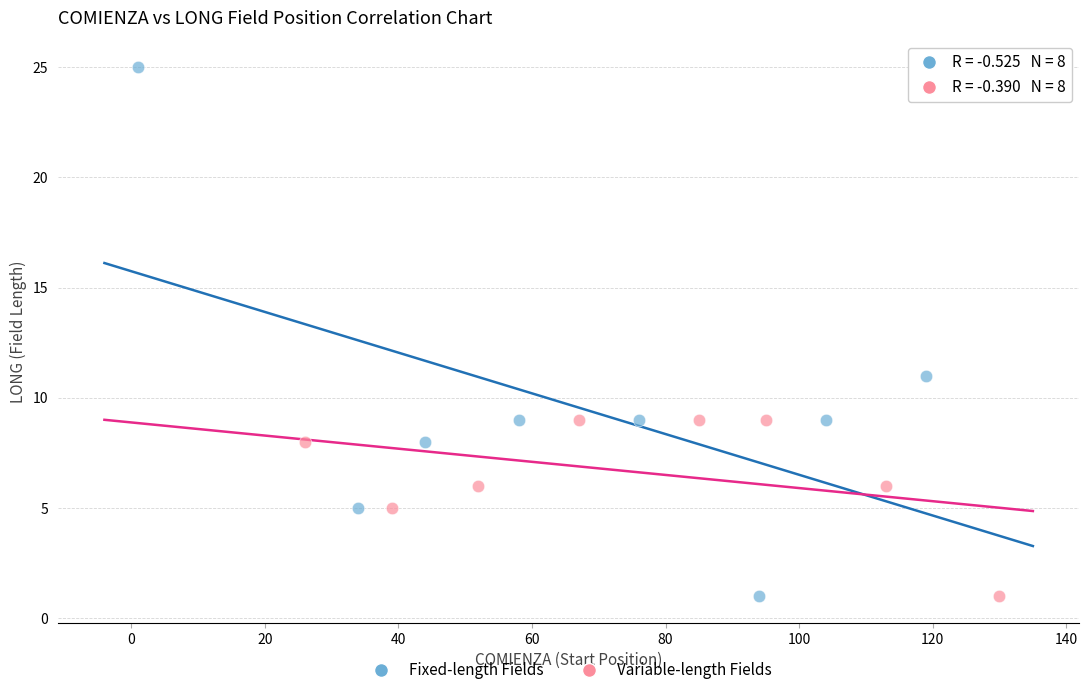

Which series has the largest Y range (max minus min)?

Fixed-length Fields